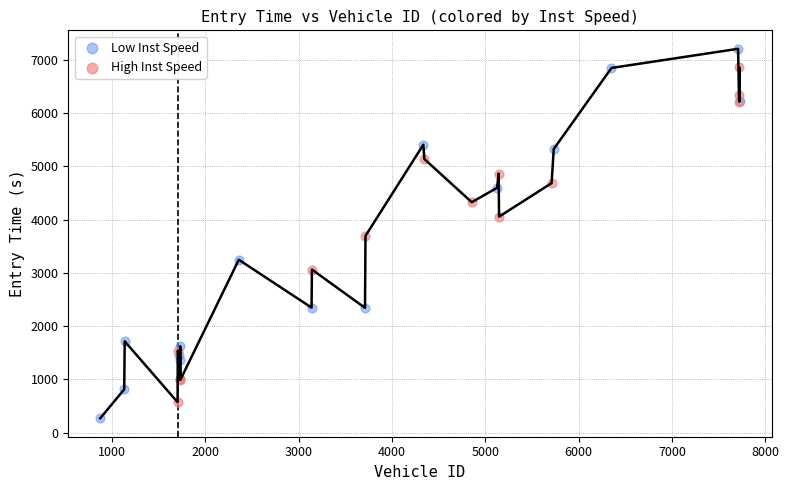

Which series reaches the maximum Y coordinate?

Low Inst Speed